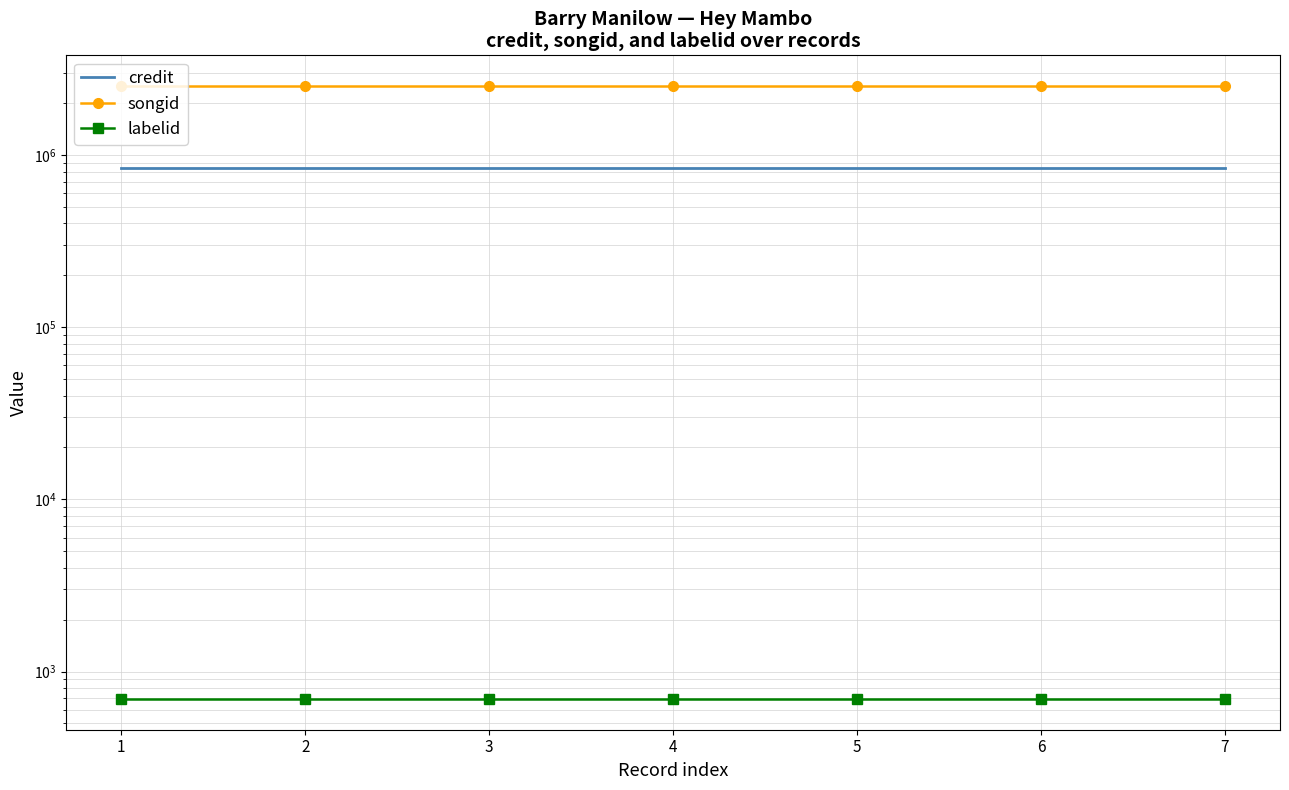

The value of labelid at 6 is 692. True or false?

True